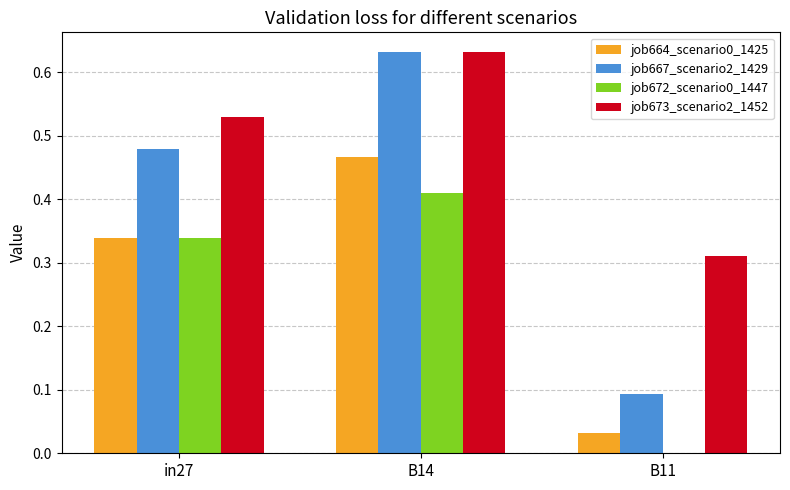

What is the total value across all series at in27?

1.7